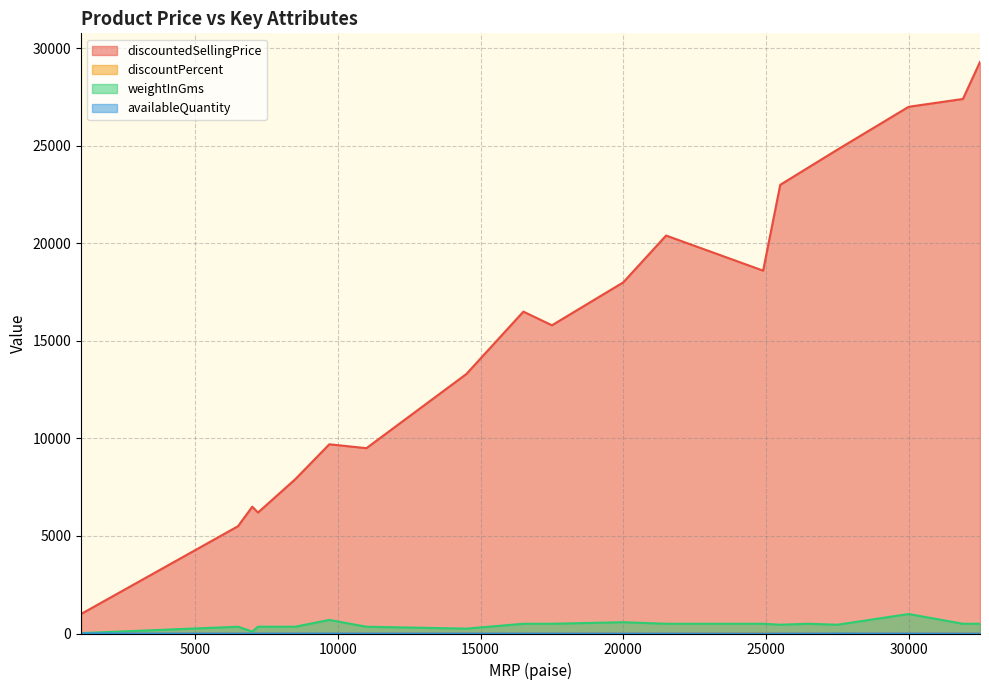

What are all the series names shown in the legend?

discountedSellingPrice, discountPercent, weightInGms, availableQuantity